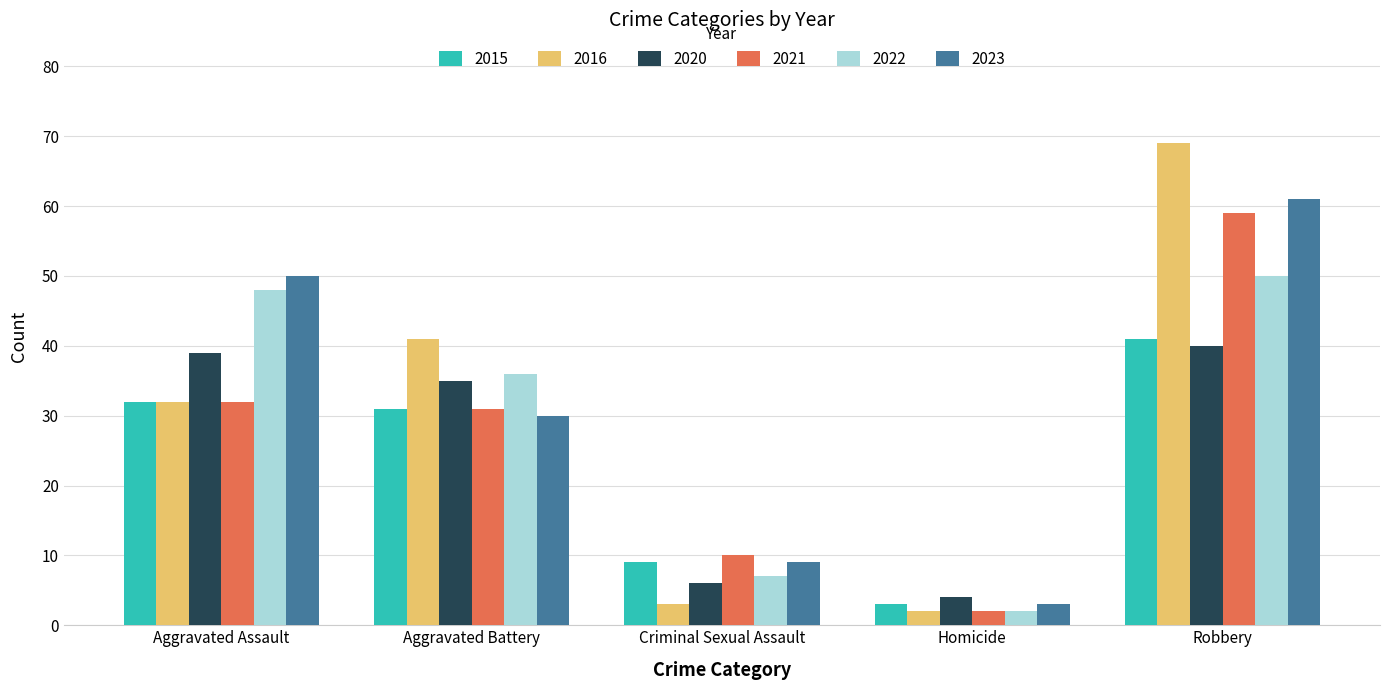

What is the difference between the maximum and minimum values in the 2022 series?

48